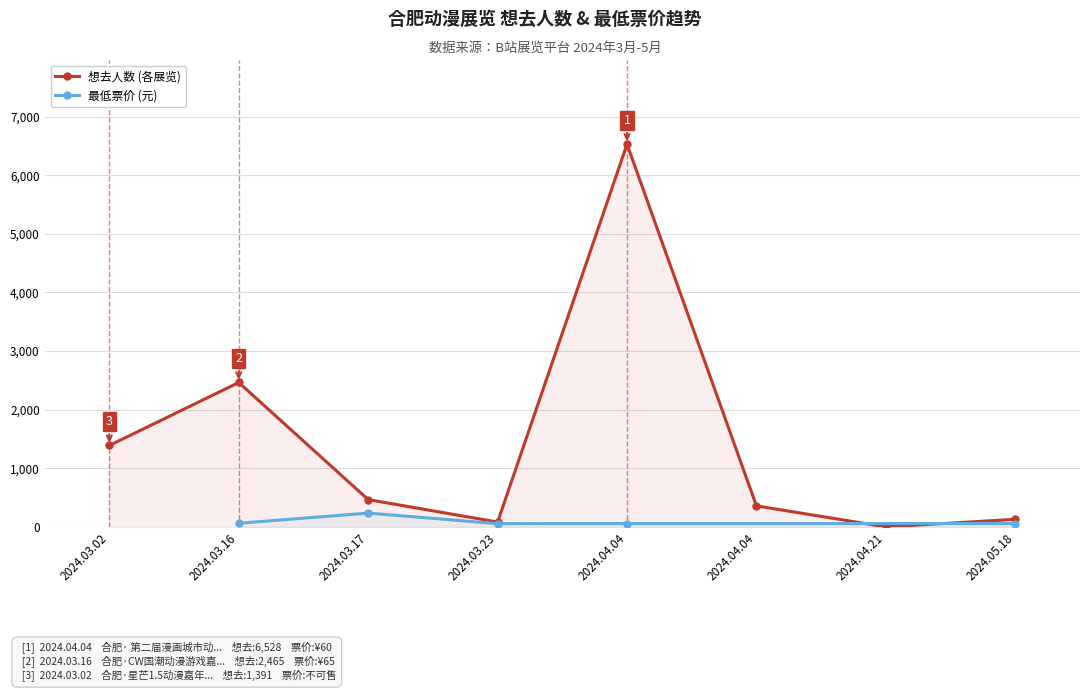

What is the average value?

1429